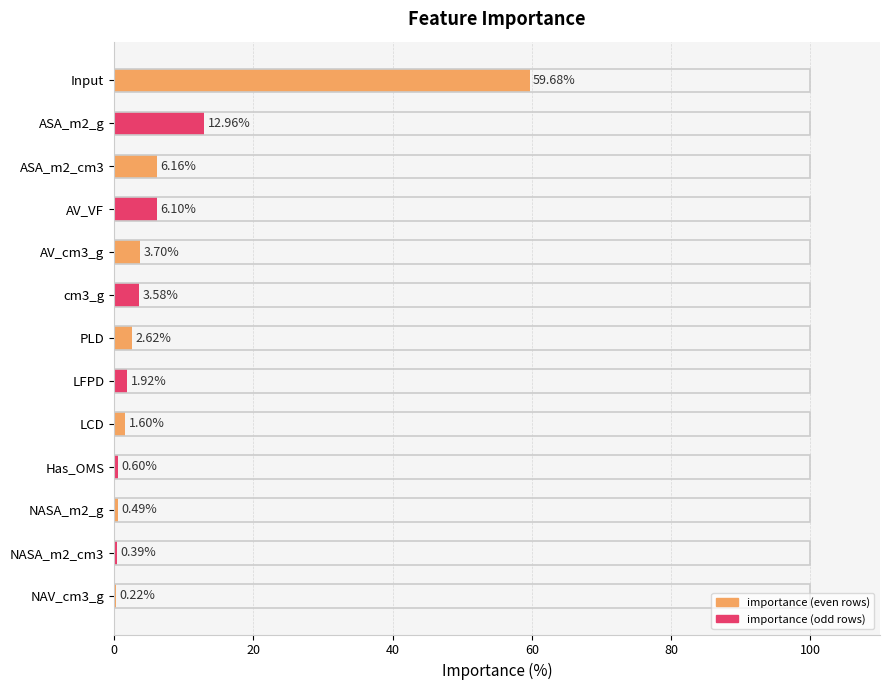

Count the number of data series in this chart.

1